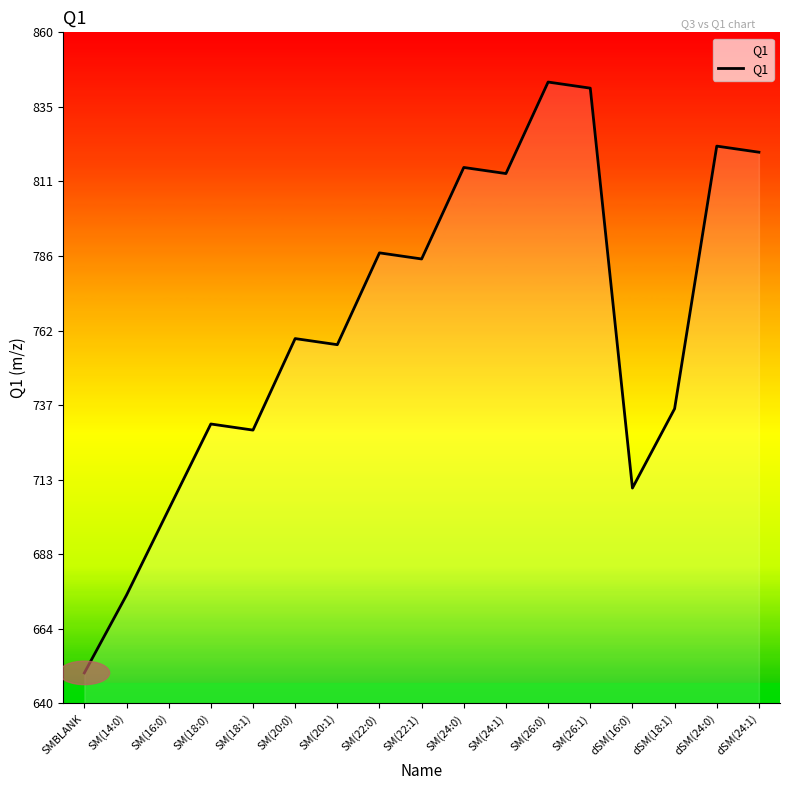

List the labels in order of value, largest first.

SM(26:0), SM(26:1), dSM(24:0), dSM(24:1), SM(24:0), SM(24:1), SM(22:0), SM(22:1), SM(20:0), SM(20:1), dSM(18:1), SM(18:0), SM(18:1), dSM(16:0), SM(16:0), SM(14:0), SMBLANK